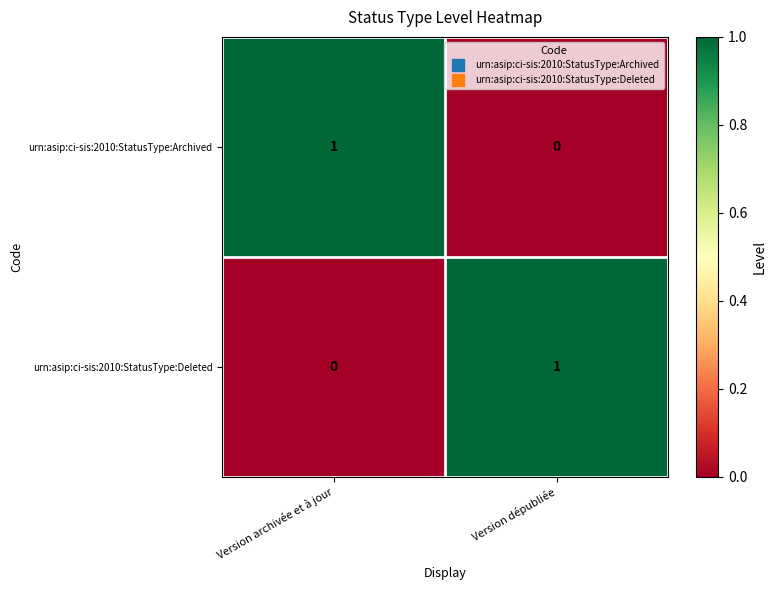

At how many categories does at least one series exceed 0?

2